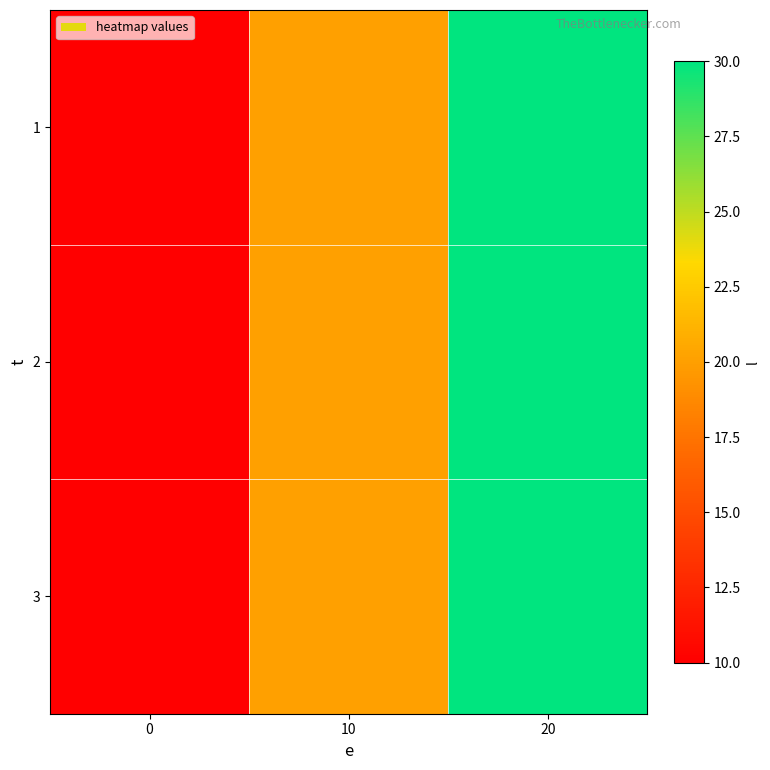

Which series has the largest total across all categories?

1